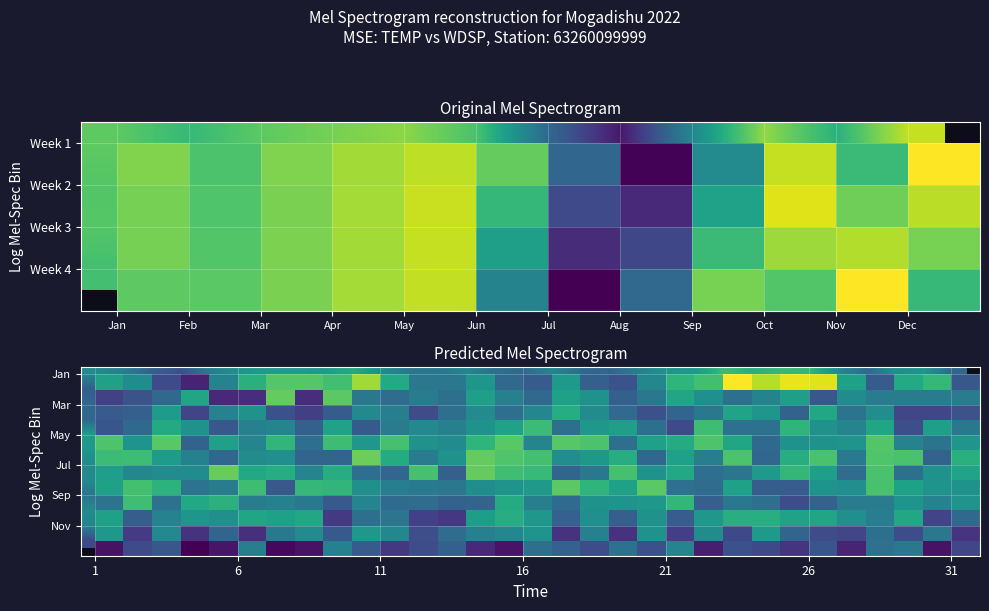

What is the total value across all series at Sep?

187.4